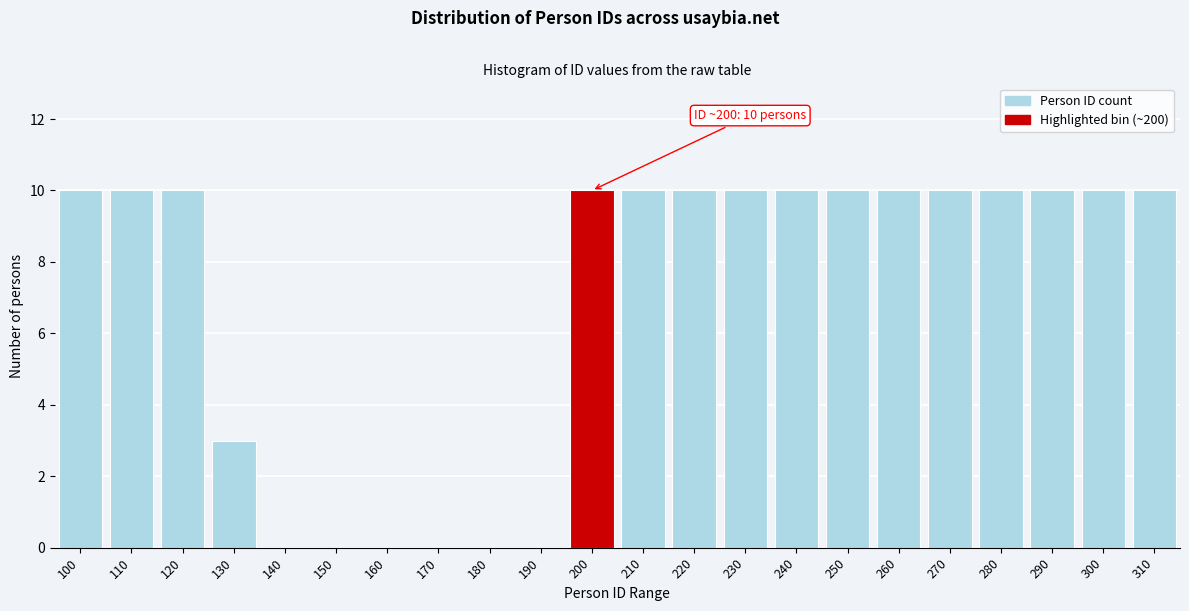

Reading left to right, list all the values displayed in this chart.

100=10	110=10	120=10	130=3	140=0	150=0	160=0	170=0	180=0	190=0	200=10	210=10	220=10	230=10	240=10	250=10	260=10	270=10	280=10	290=10	300=10	310=10